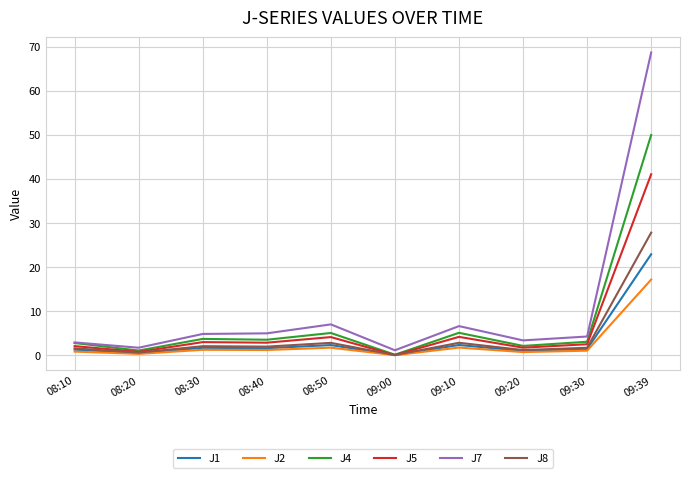

What is the total value across all series at 08:50?

23.1